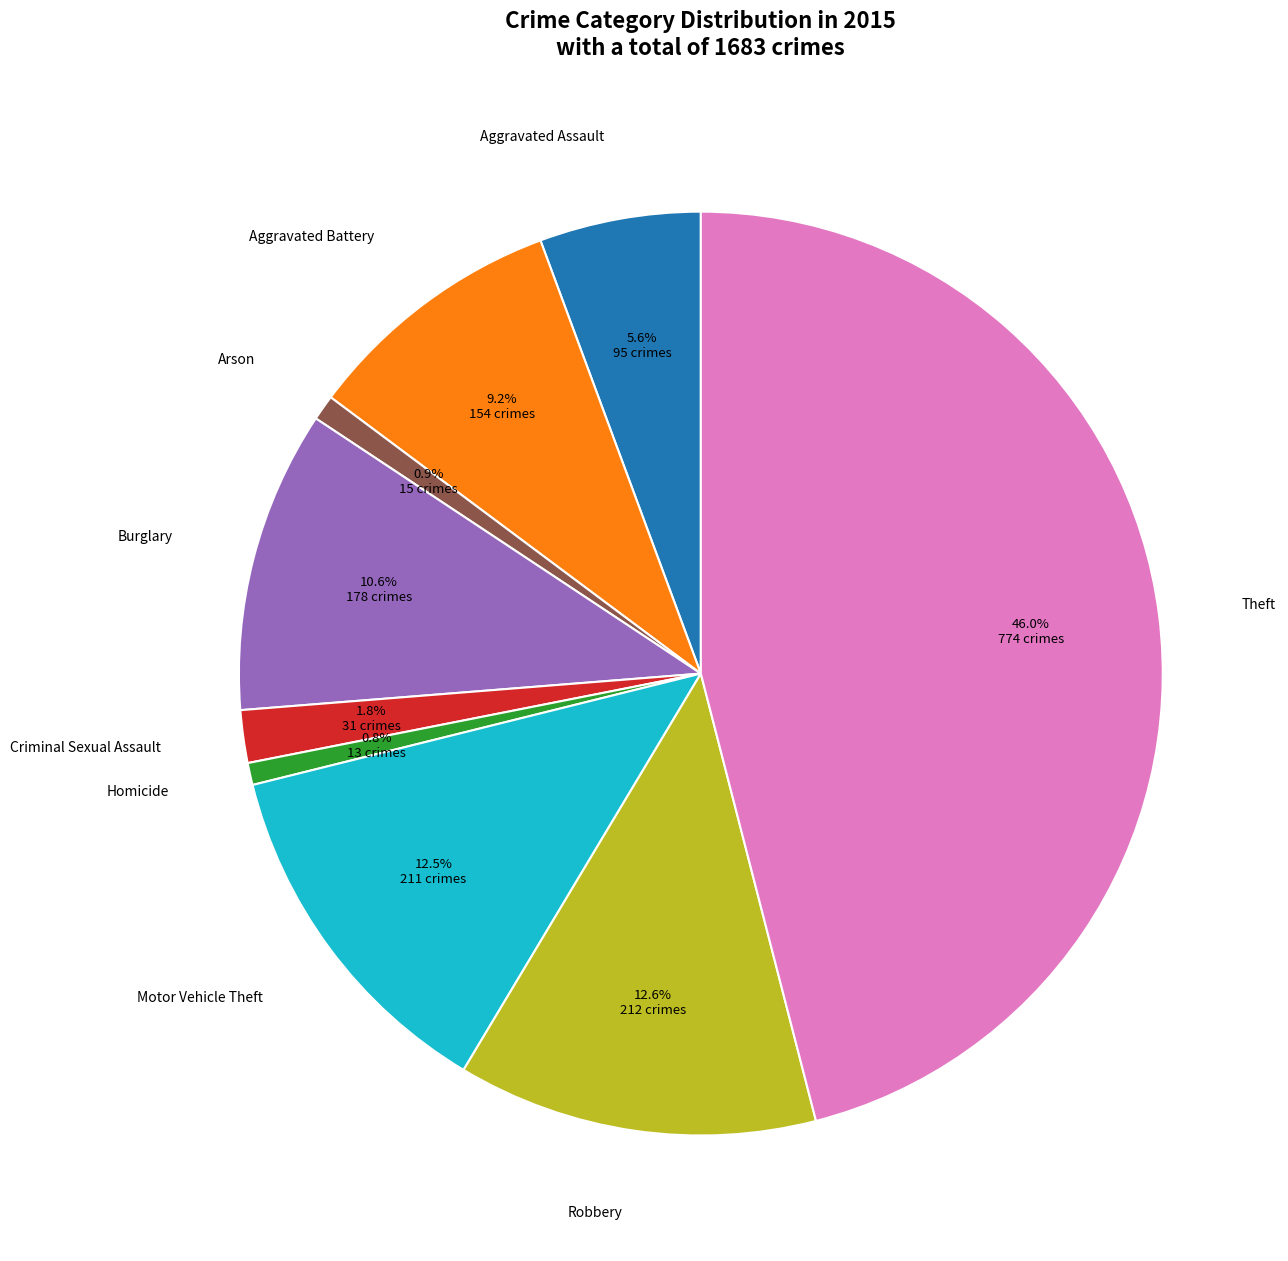

To the nearest percent, what is the combined percentage of Criminal Sexual Assault and Burglary?

12%